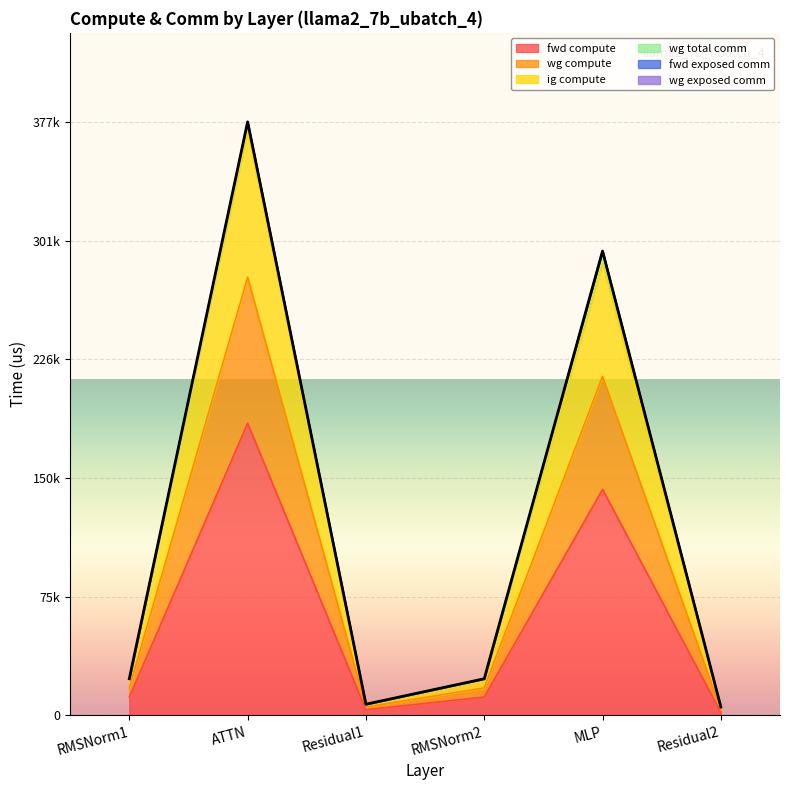

The fwd compute series shows 118636.1 at ATTN. True or false?

False